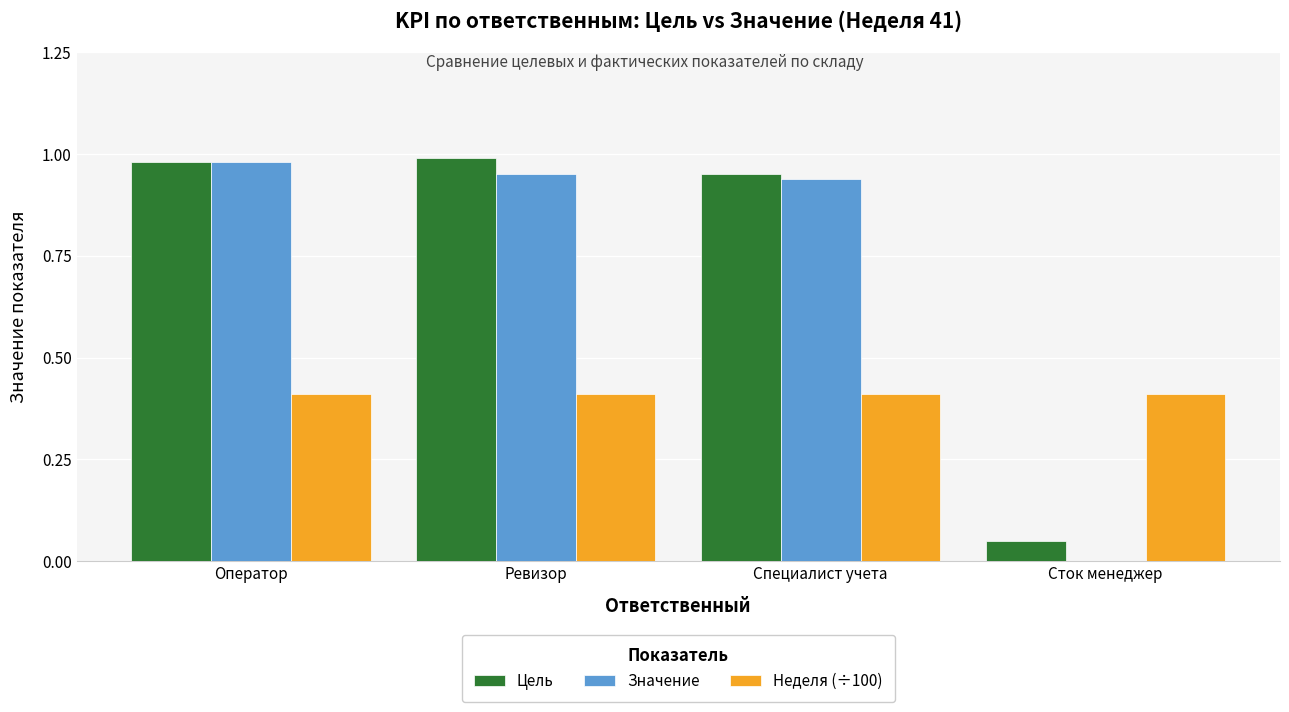

What is the total value across all series at Ревизор?

2.4